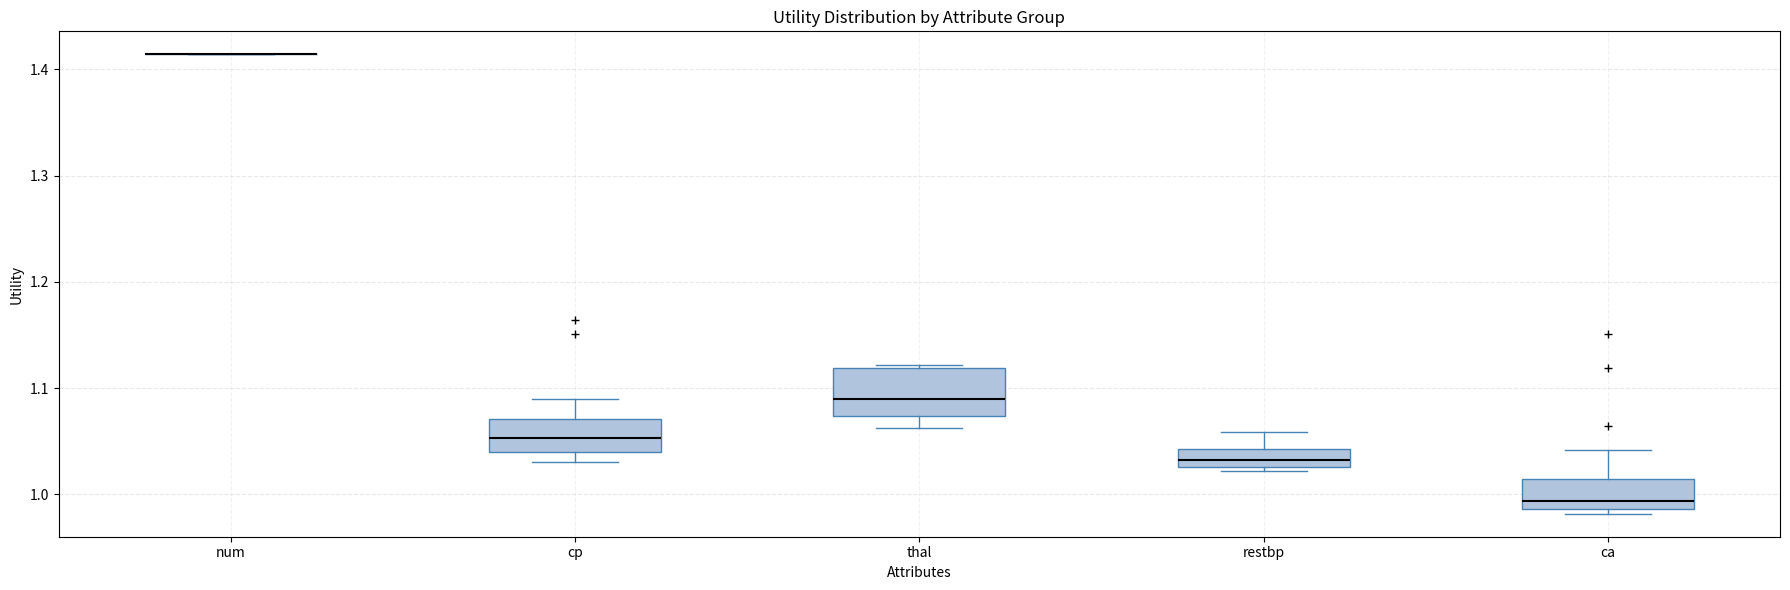

Where is the upper edge of the box for thal on the y-axis? The values are not printed on the chart, so give them approximately, as read against the axis.

1.12